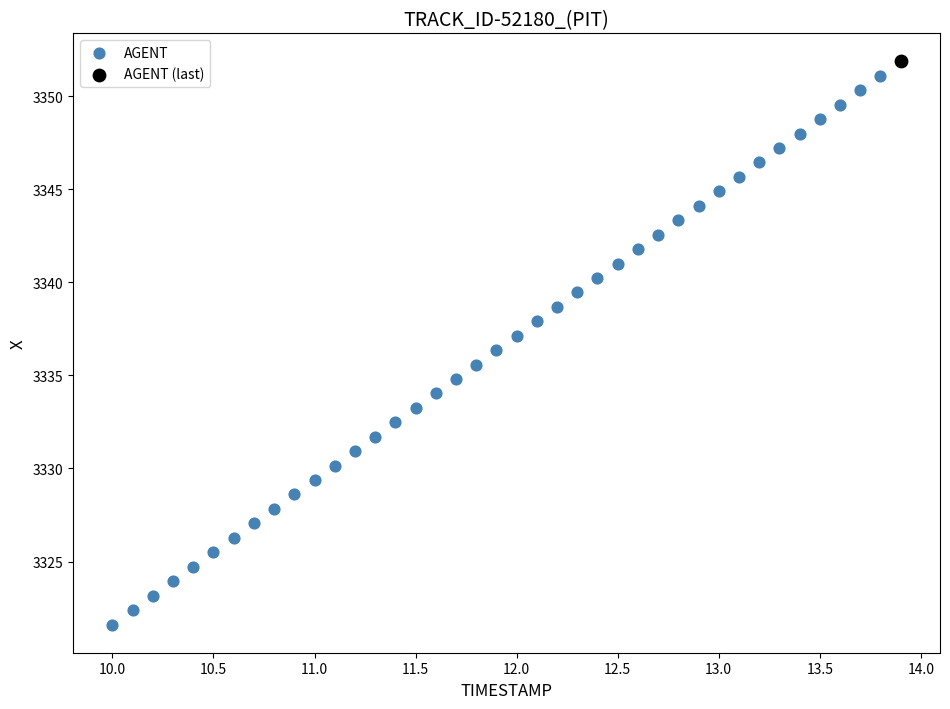

What are all the series names shown in the legend?

AGENT, AGENT (last)